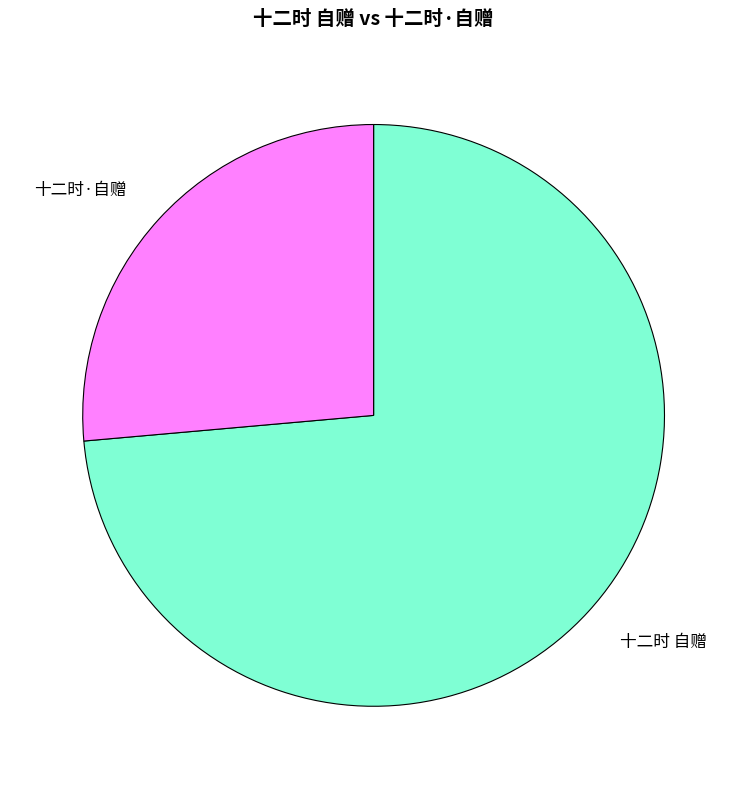

Which slice is the smallest?

十二时·自赠